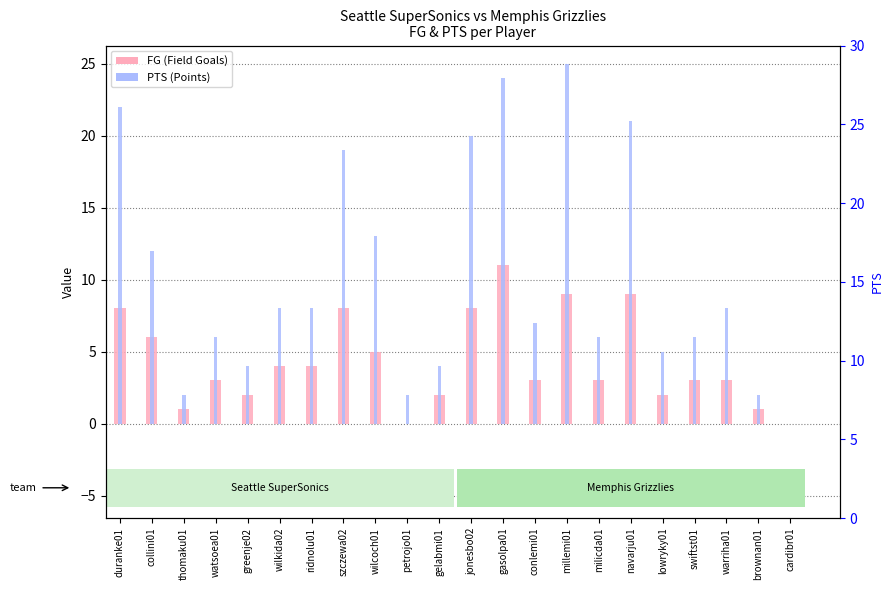

Which series has the widest spread of values?

PTS